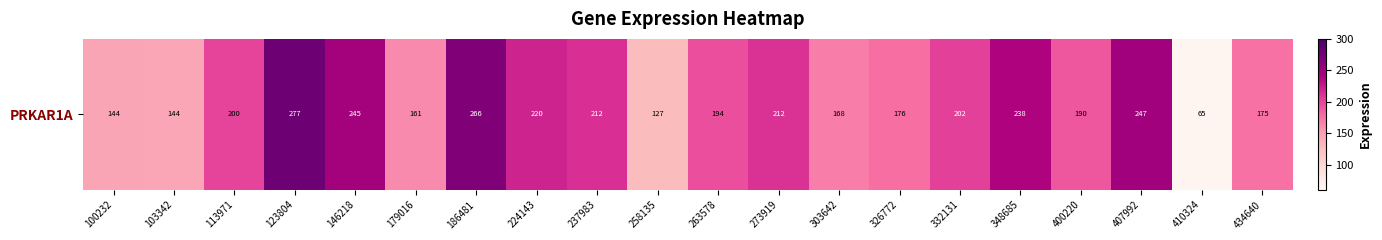

Where does the data first go above 199?

113971